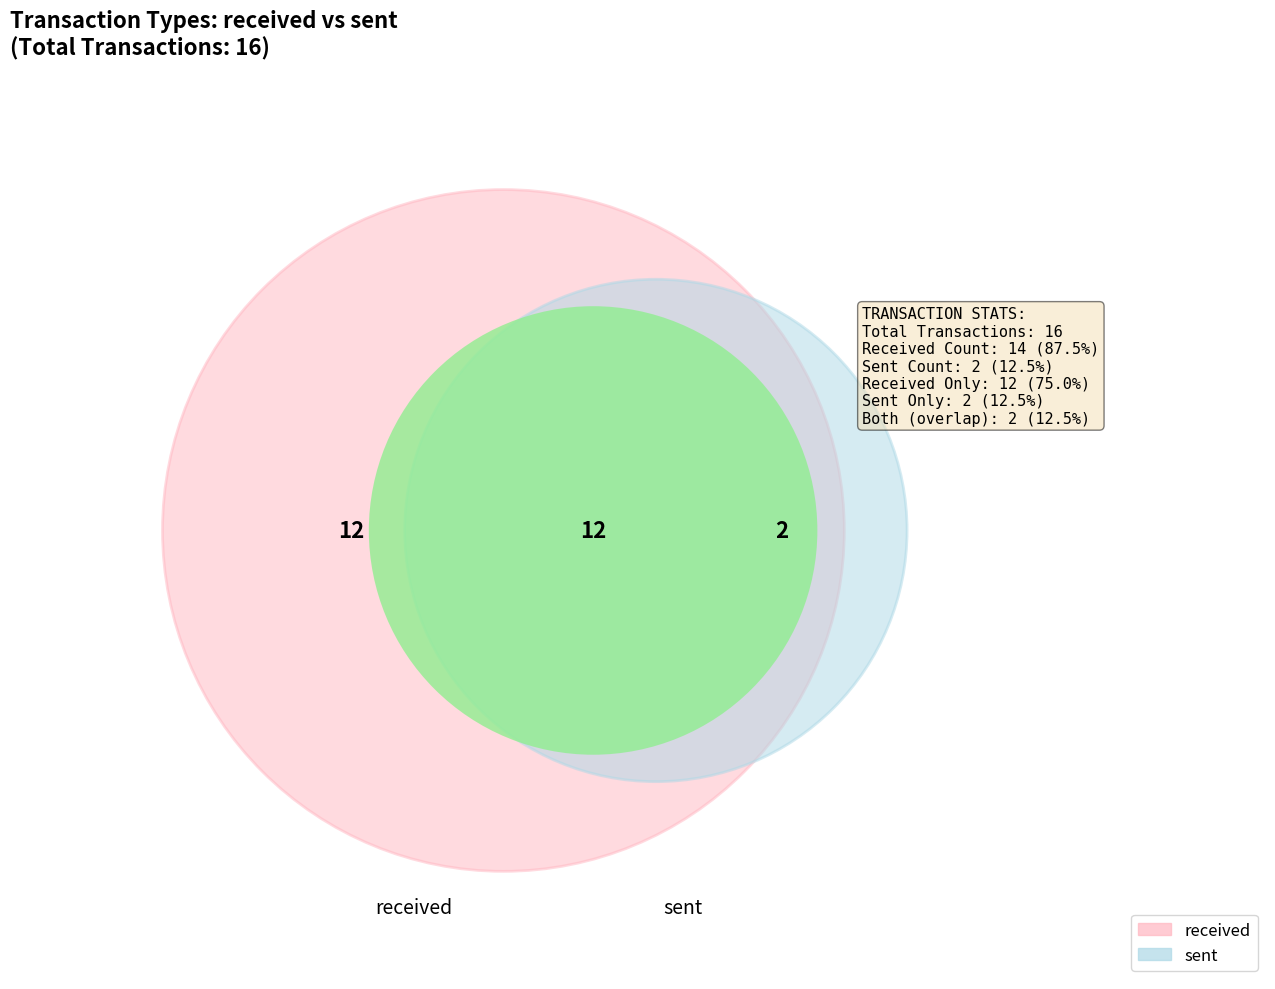

Is sent the majority of the pie?

No